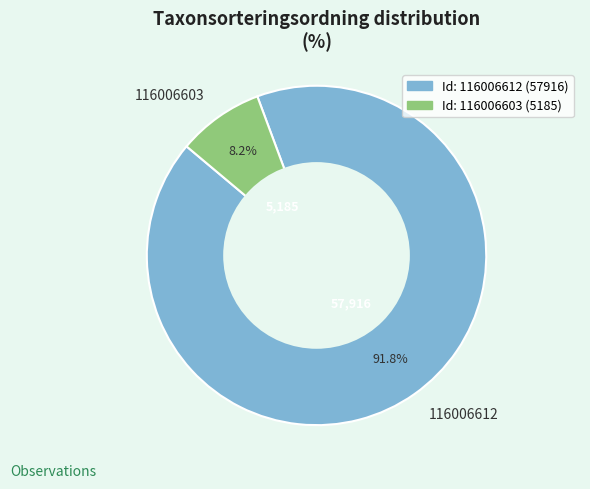

To the nearest percent, what is the average slice percentage?

50%